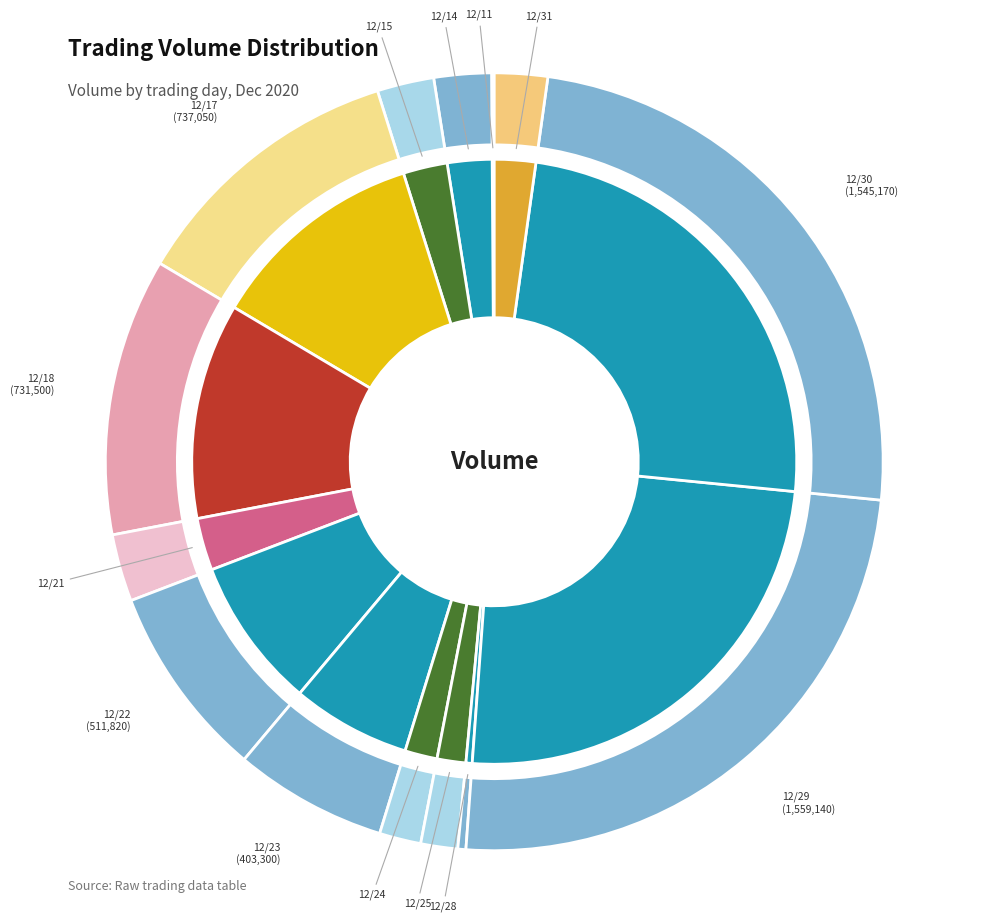

Combined, what portion of the pie is 66000 and 85000?

5.0%